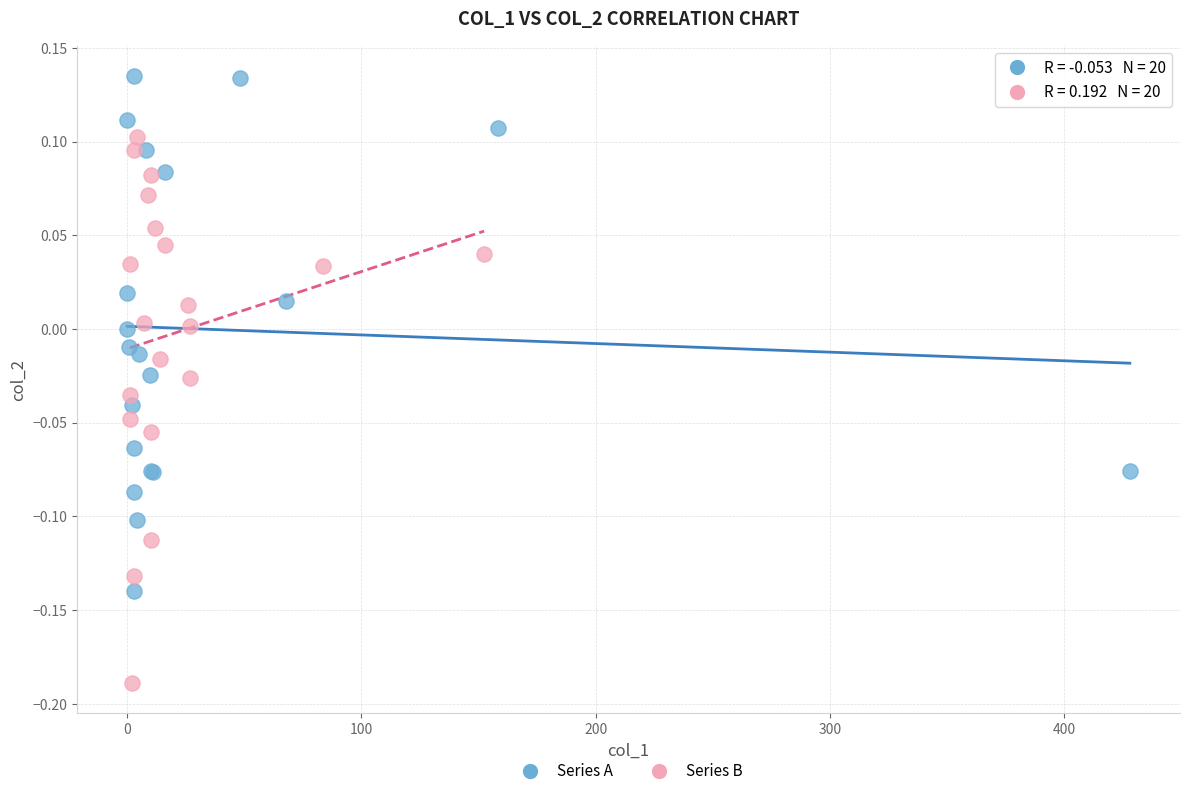

Which series reaches the minimum Y coordinate?

Series B